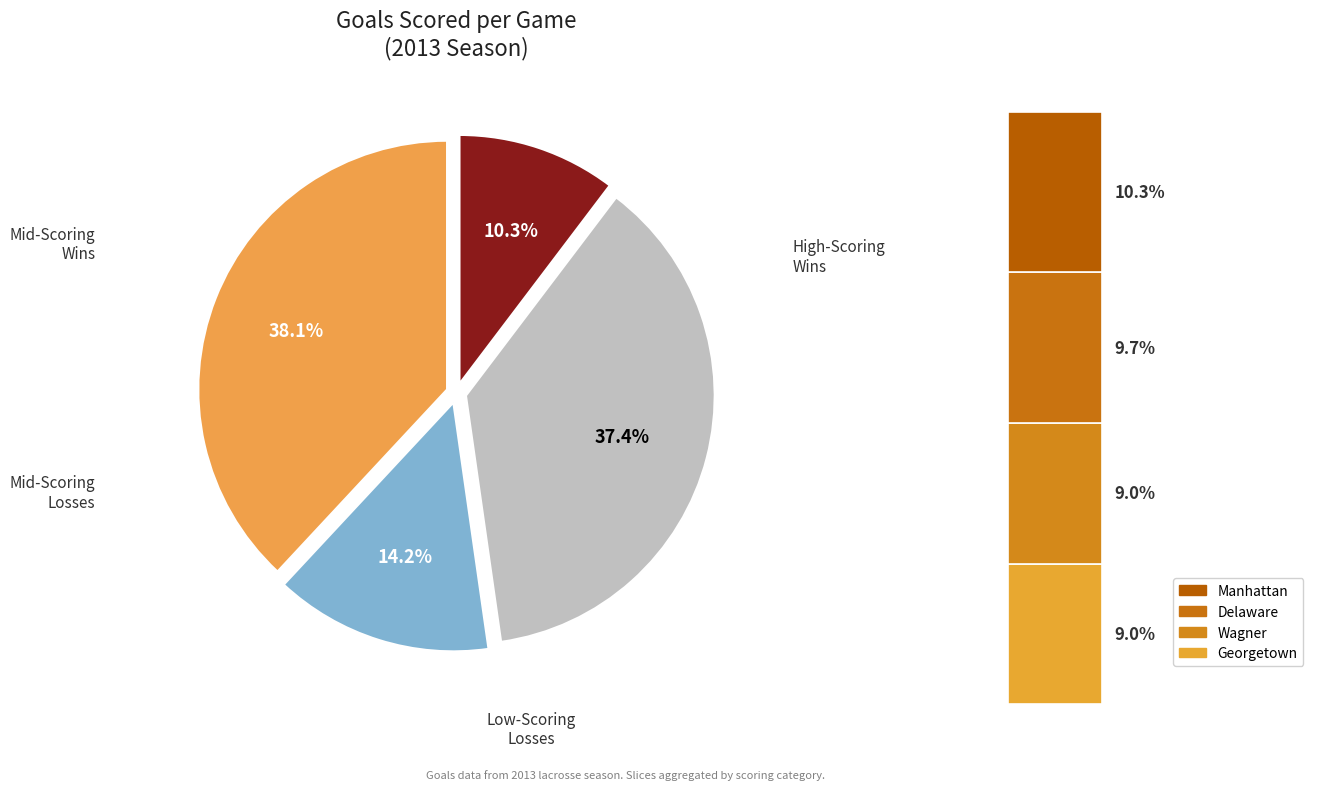

Does any single category account for the majority?

No